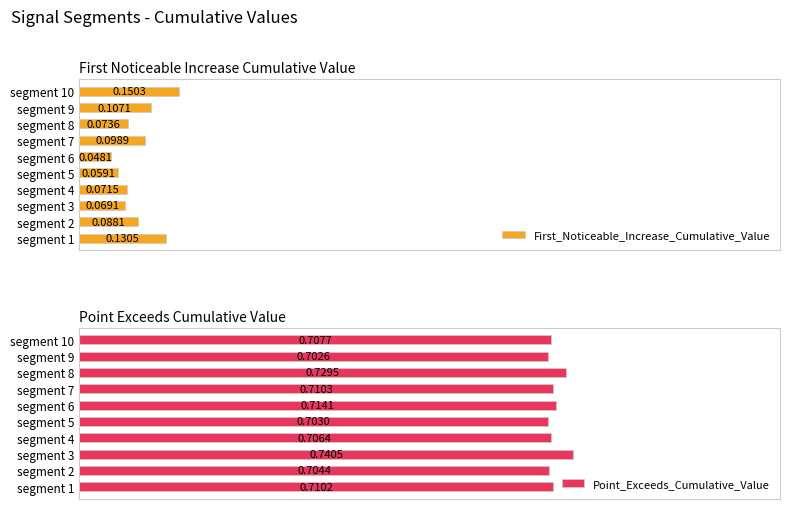

List the labels in order of First_Noticeable_Increase_Cumulative_Value value, largest first.

segment 10, segment 1, segment 9, segment 7, segment 2, segment 8, segment 4, segment 3, segment 5, segment 6